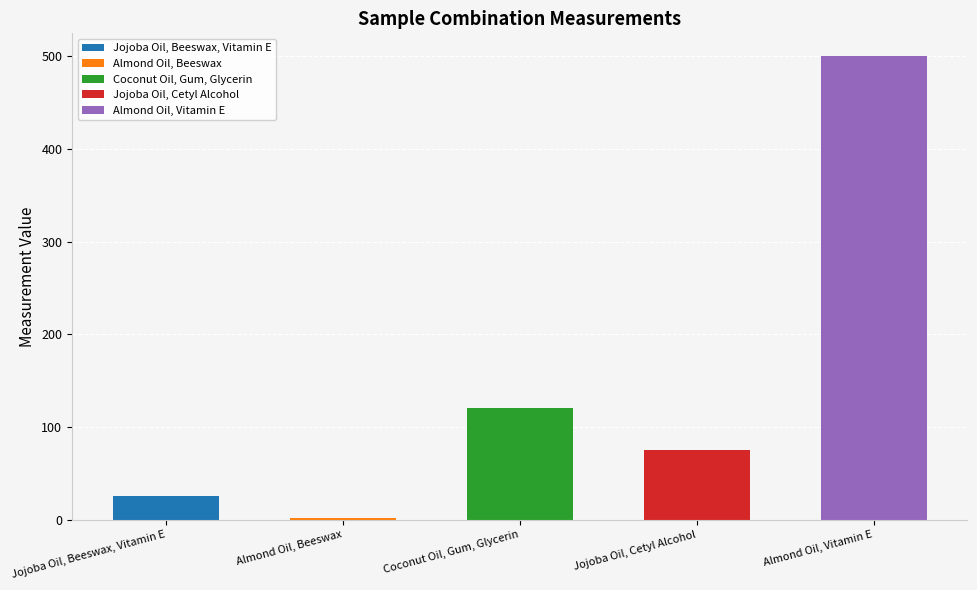

What is the sum of the values at Almond Oil, Beeswax and Jojoba Oil, Cetyl Alcohol?

76.8